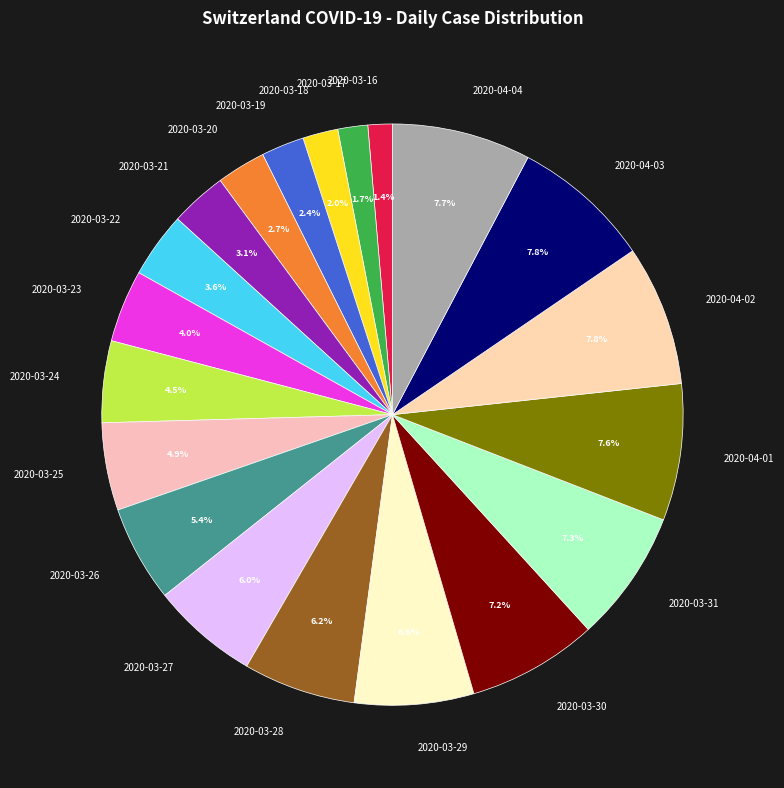

How many slices are in this pie chart?

20